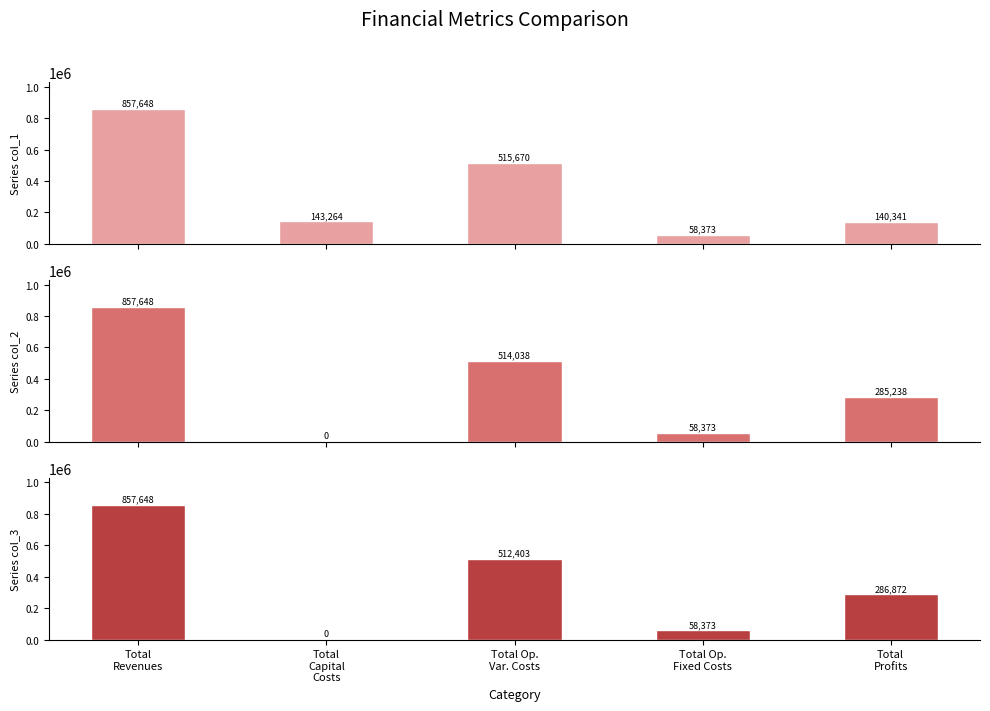

True or false: col_2 has a value of 857648.5 at Total
Revenues.

True